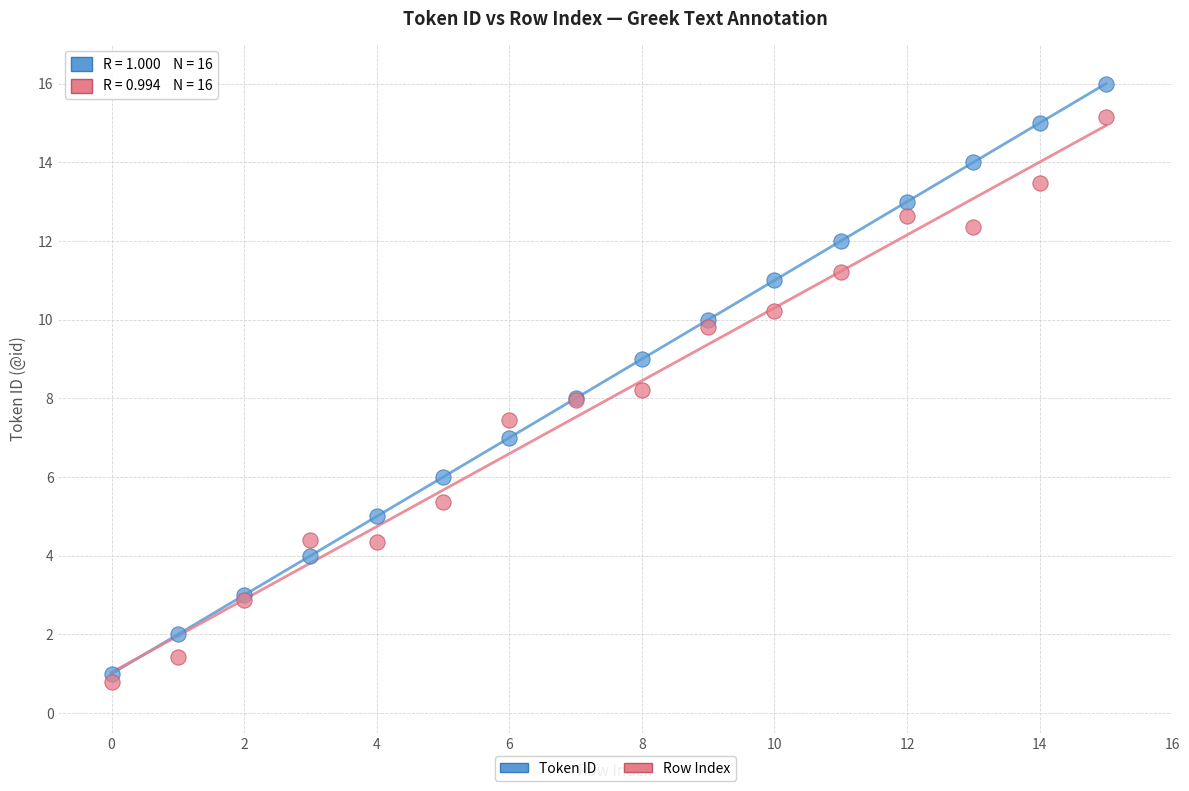

Which series contains the highest Y value?

Token ID